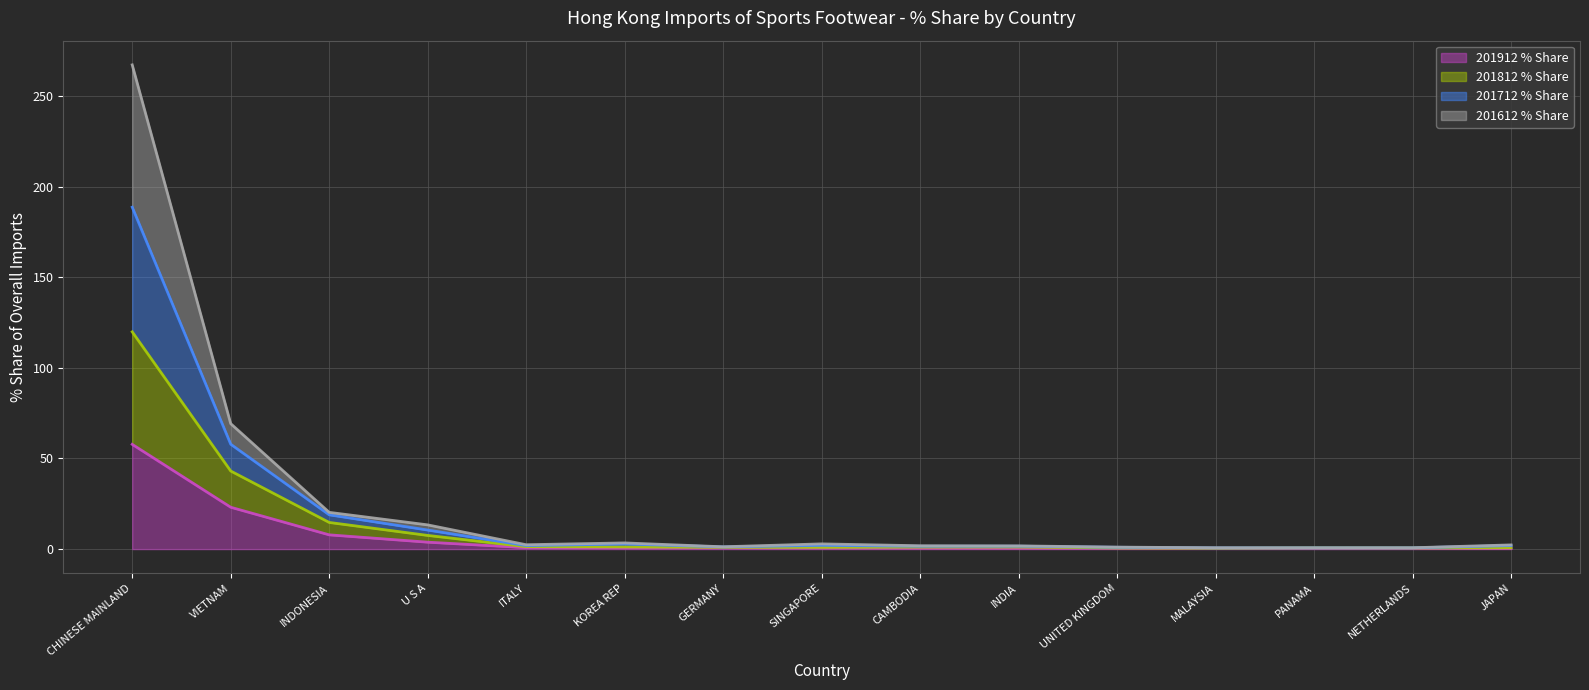

Where is the first local maximum for 201712 % Share?

KOREA REP